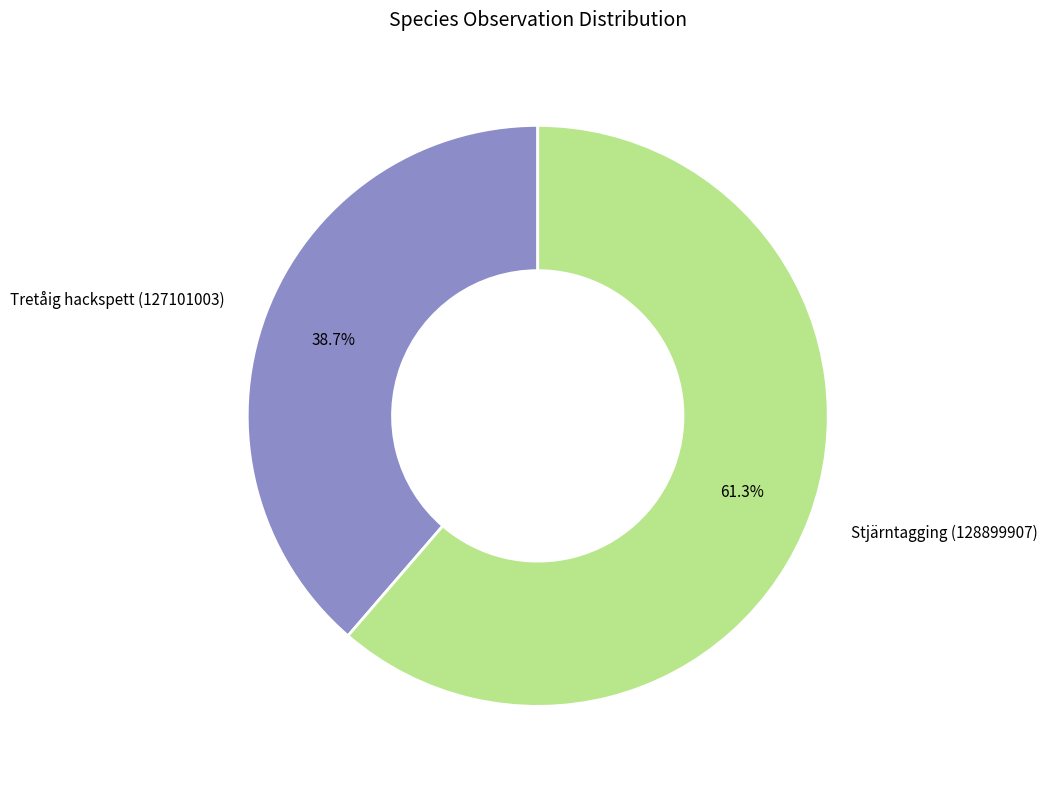

Between Stjärntagging (128899907) and Tretåig hackspett (127101003), which is larger?

Stjärntagging (128899907)